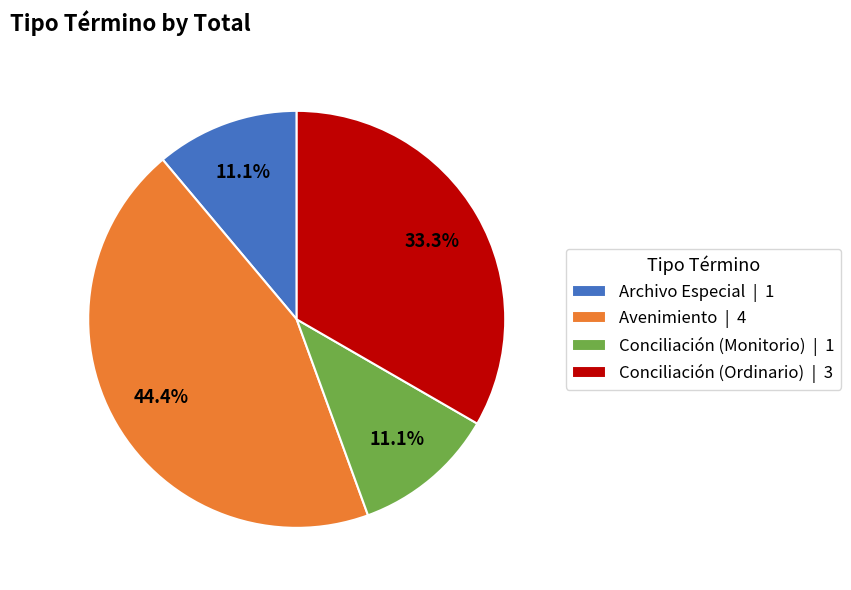

Count the number of slices in the pie.

4